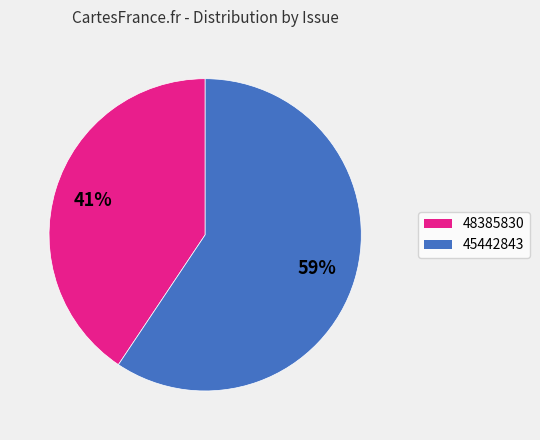

Is there a majority slice in this chart?

Yes